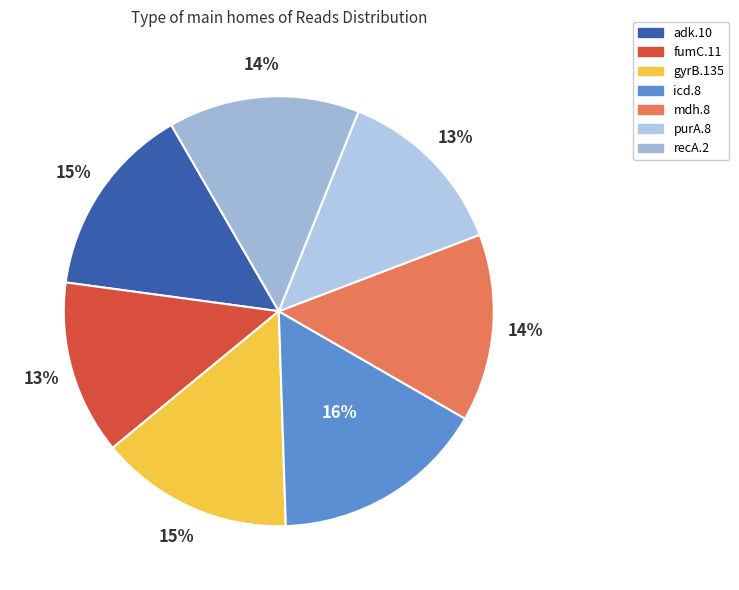

Does recA.2 represent more than half of the total?

No